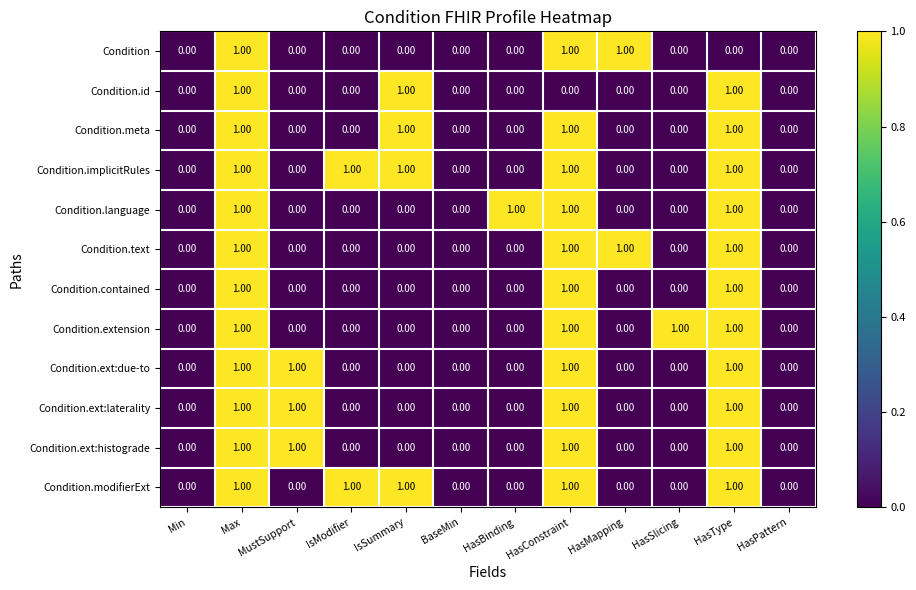

What is the total value across all series at HasType?

11